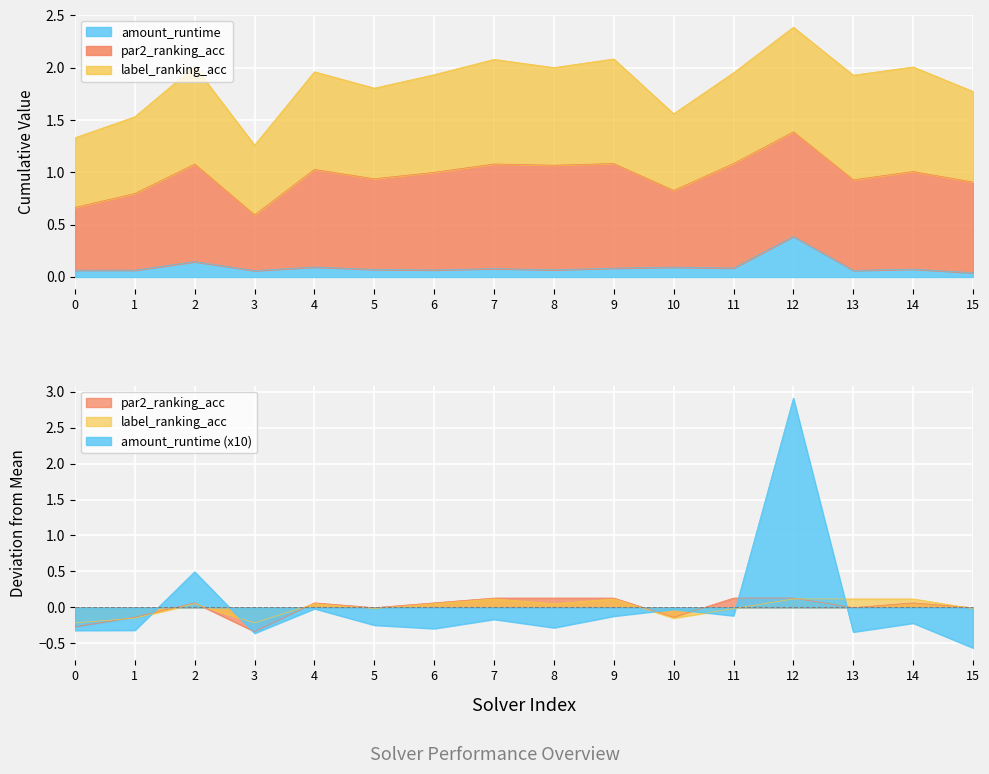

List the labels in order of par2_ranking_acc value, largest first.

7, 8, 9, 11, 12, 2, 4, 6, 14, 5, 13, 15, 1, 10, 0, 3